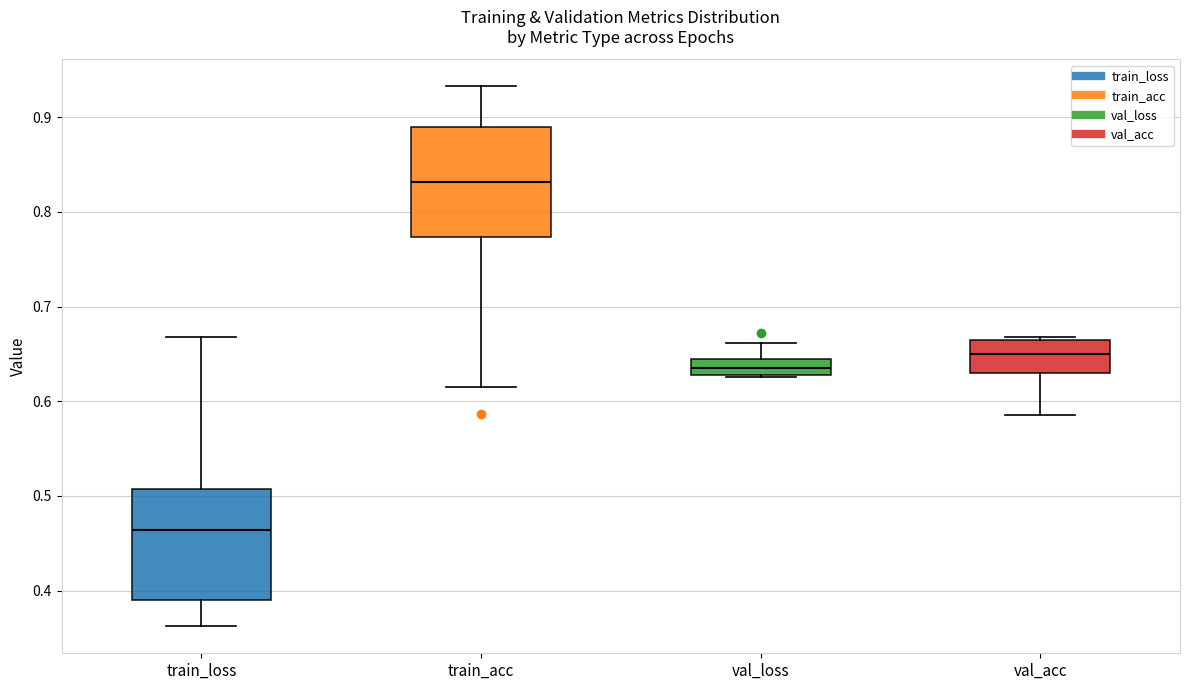

Reading left to right, transcribe this box plot: for each box, give where its median line is, the range the box spans, and where its two whiskers end, as read against the y-axis. The values are not printed on the chart, so give them approximately, as read against the axis.

train_loss: median 0.46, box 0.39 to 0.51, whiskers 0.36 to 0.67
train_acc: median 0.83, box 0.77 to 0.89, whiskers 0.62 to 0.93
val_loss: median 0.63 (inside the box), box 0.63 to 0.64, whiskers 0.63 to 0.66
val_acc: median 0.65, box 0.63 to 0.66, whiskers 0.59 to 0.67